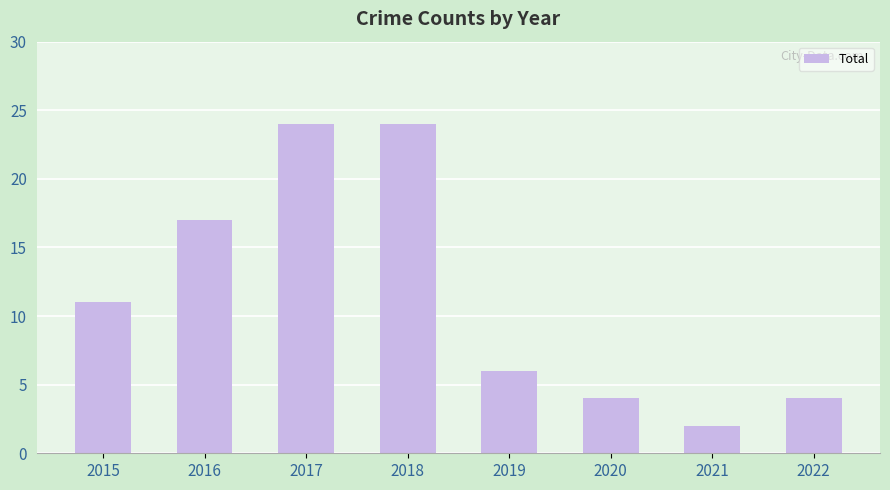

At which category does the chart reach its minimum across all series?

2021